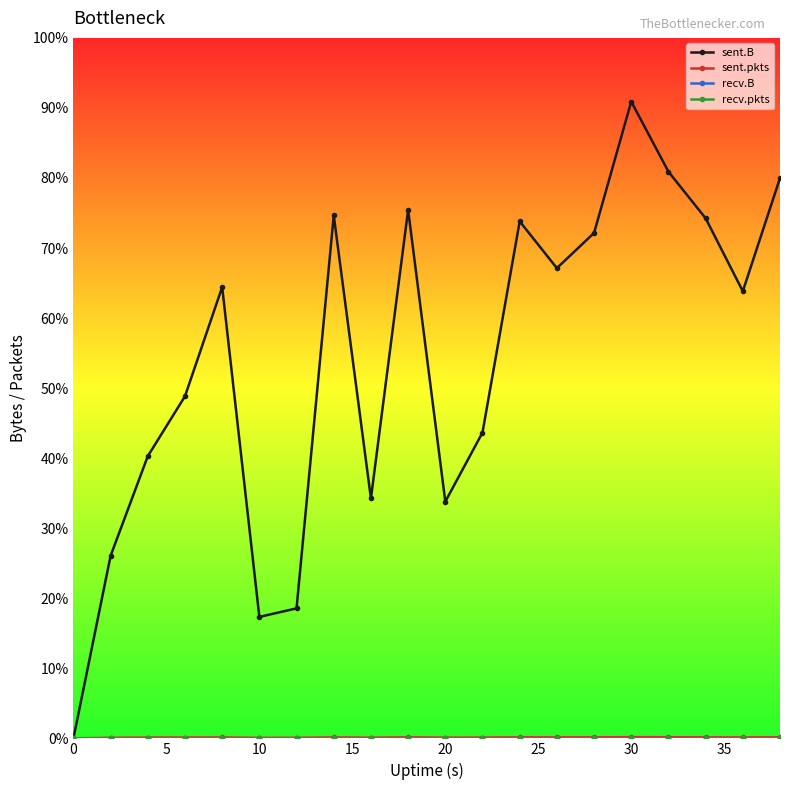

Count the number of data series in this chart.

4